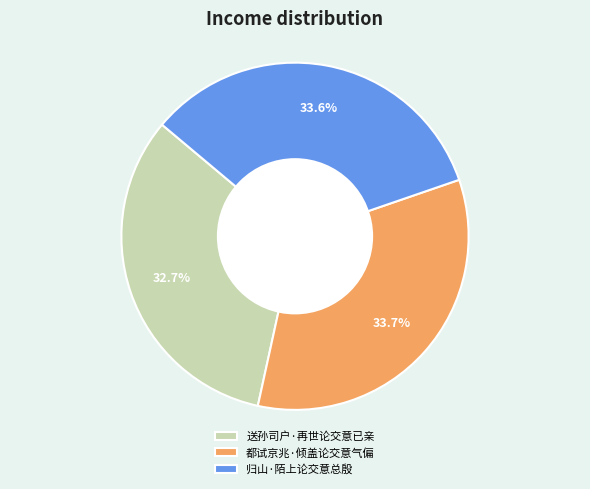

How many segments does this pie chart have?

3